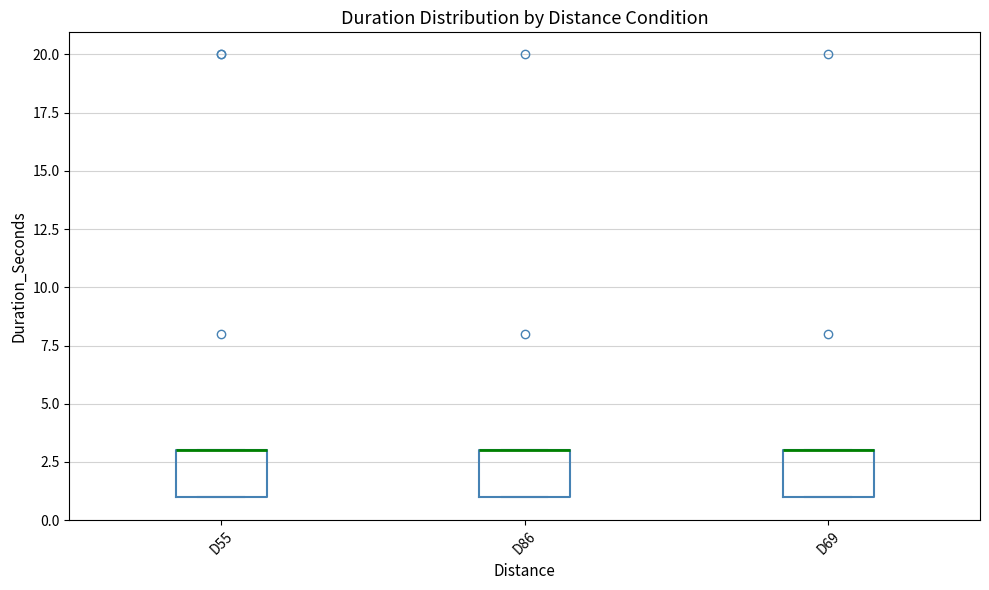

Reading left to right, read every box against the y-axis: the position of its median line, the range the box covers, and the ends of its whiskers. The values are not printed on the chart, so give them approximately, as read against the axis.

D55: median 3 (drawn on the box's upper edge), box 1 to 3, whiskers 1 to 3
D86: median 3 (drawn on the box's upper edge), box 1 to 3, whiskers 1 to 3
D69: median 3 (drawn on the box's upper edge), box 1 to 3, whiskers 1 to 3